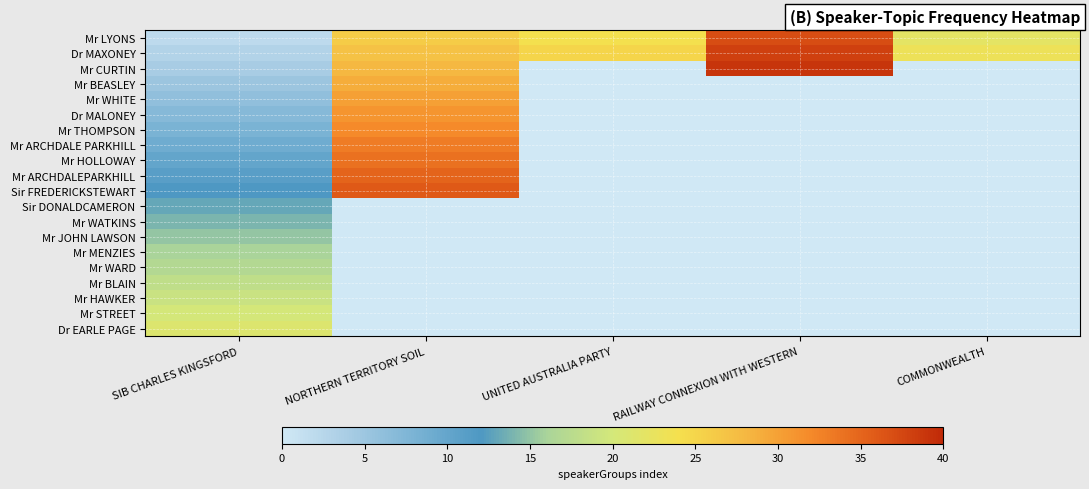

What is the difference between the highest and lowest values at SIB CHARLES KINGSFORD?

19